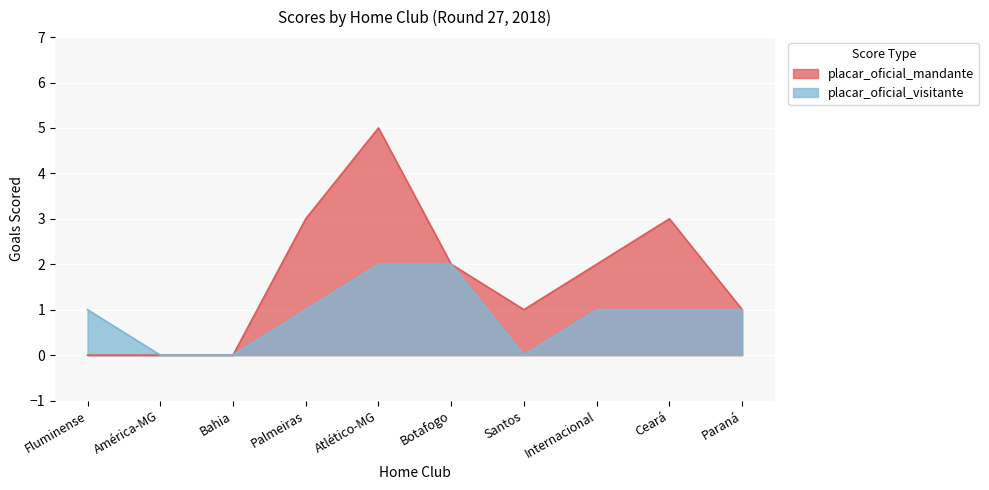

At Internacional, list the series in order from largest to smallest.

placar_oficial_mandante, placar_oficial_visitante